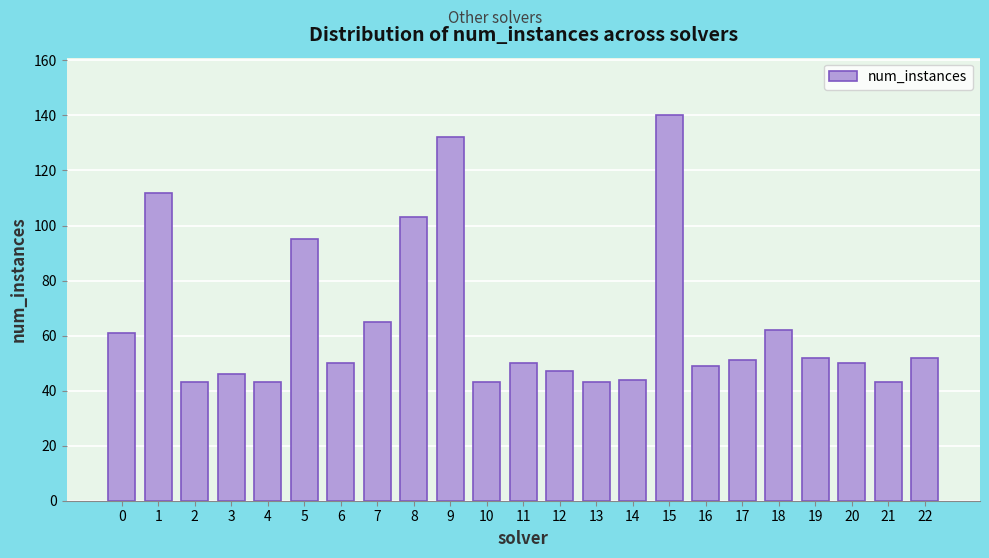

Reading left to right, transcribe all the data shown in this chart.

0=61	1=112	2=43	3=46	4=43	5=95	6=50	7=65	8=103	9=132	10=43	11=50	12=47	13=43	14=44	15=140	16=49	17=51	18=62	19=52	20=50	21=43	22=52